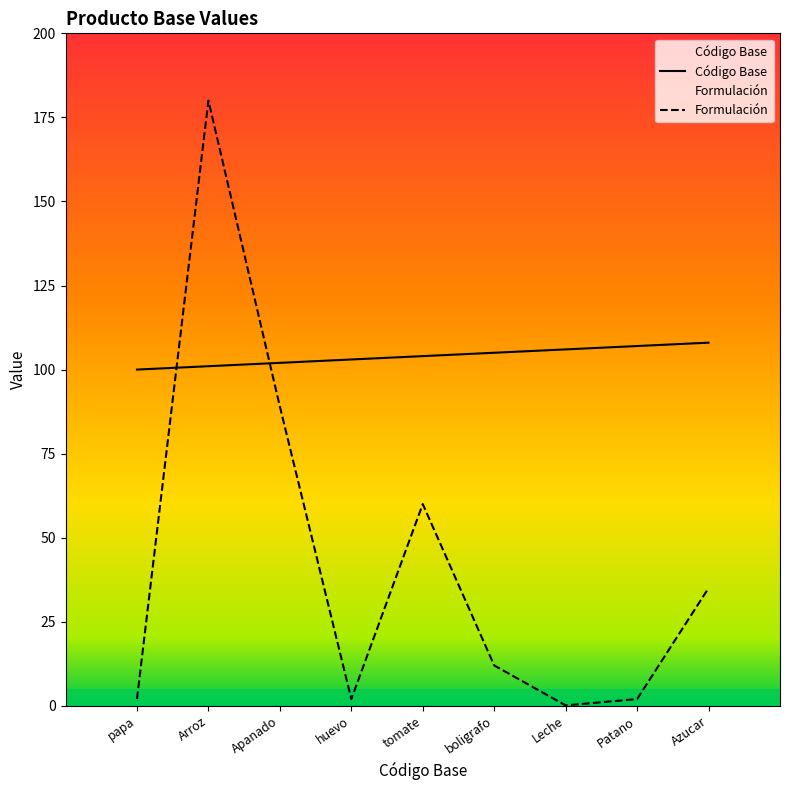

True or false: Código Base has more than 1 interior local peaks.

False